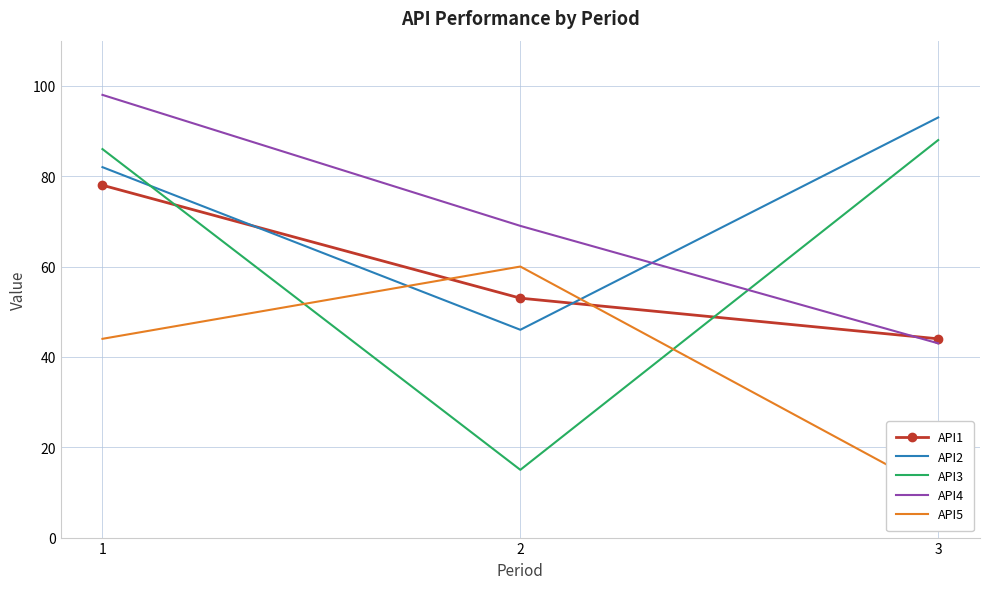

What is the sum of the API3 values at 2 and 1?

101